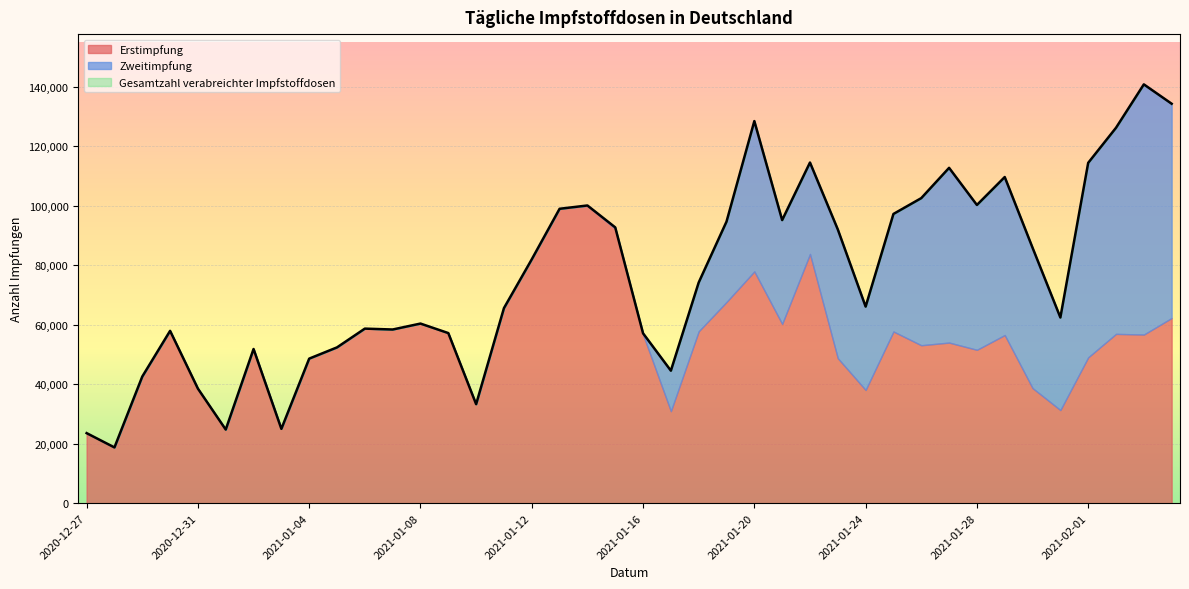

What is the maximum value for Erstimpfung?

99996